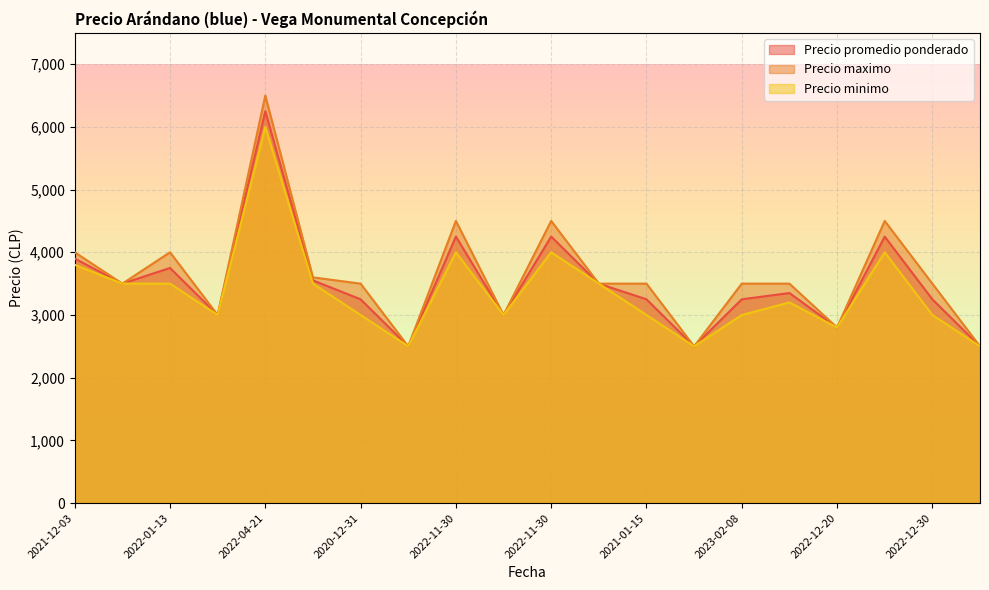

Rank the series by their average value, from lowest to highest.

Precio minimo, Precio promedio ponderado, Precio maximo